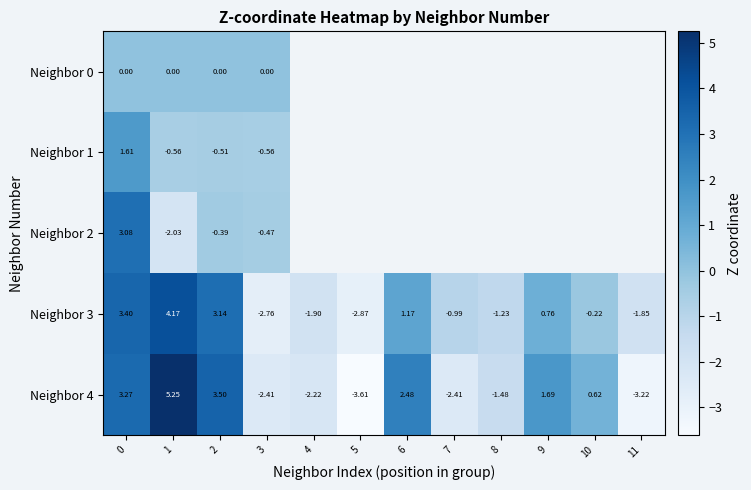

What is the sum of the Neighbor 3 values at 8 and 5?

-4.1